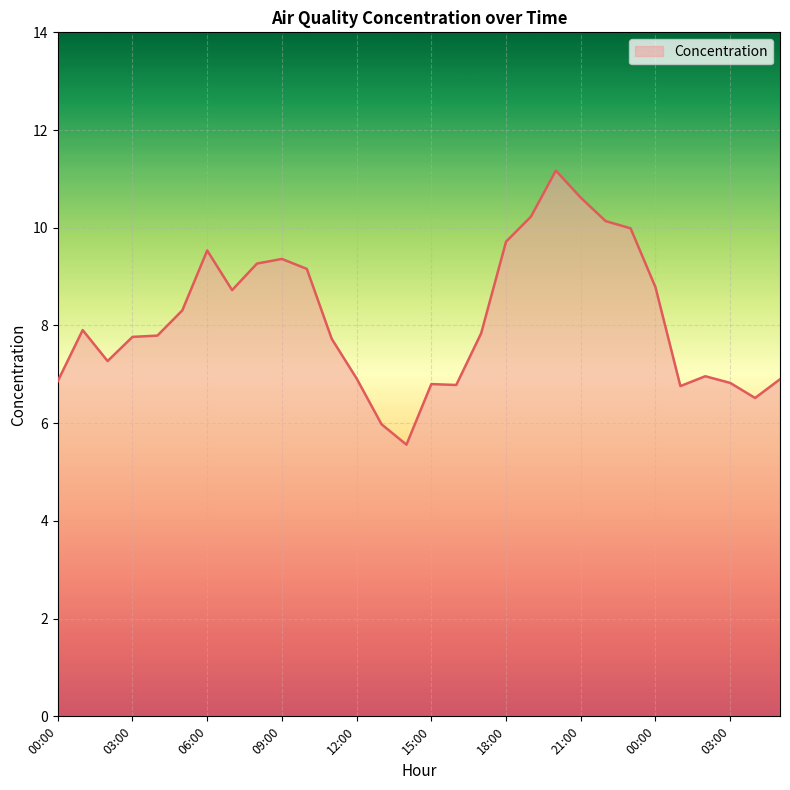

What is the minimum value shown in the chart?

5.6